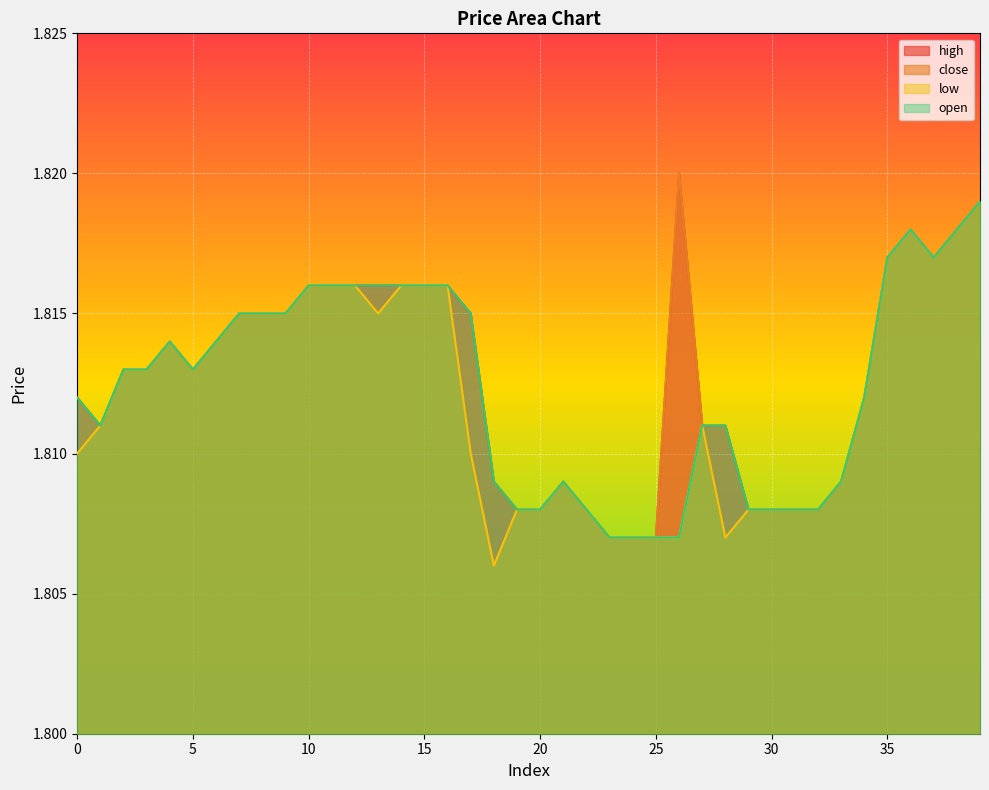

True or false: high and close intersect in this chart.

False